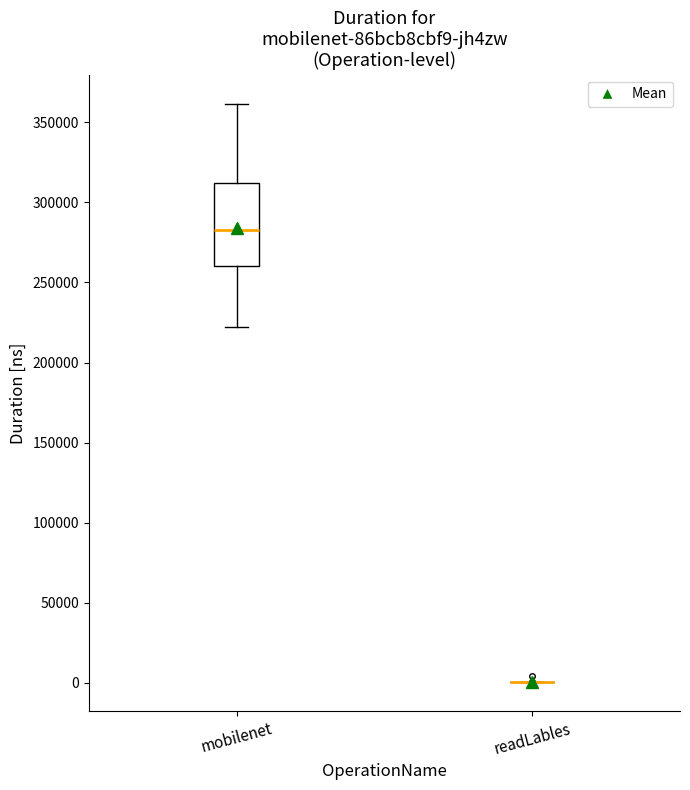

Reading left to right, transcribe this box plot: for each box, give where its median line is, the range the box spans, and where its two whiskers end, as read against the y-axis. The values are not printed on the chart, so give them approximately, as read against the axis.

mobilenet: median 285000, box 260000 to 310000, whiskers 220000 to 360000
readLables: box collapsed to a line at 0, whiskers 0 to 0